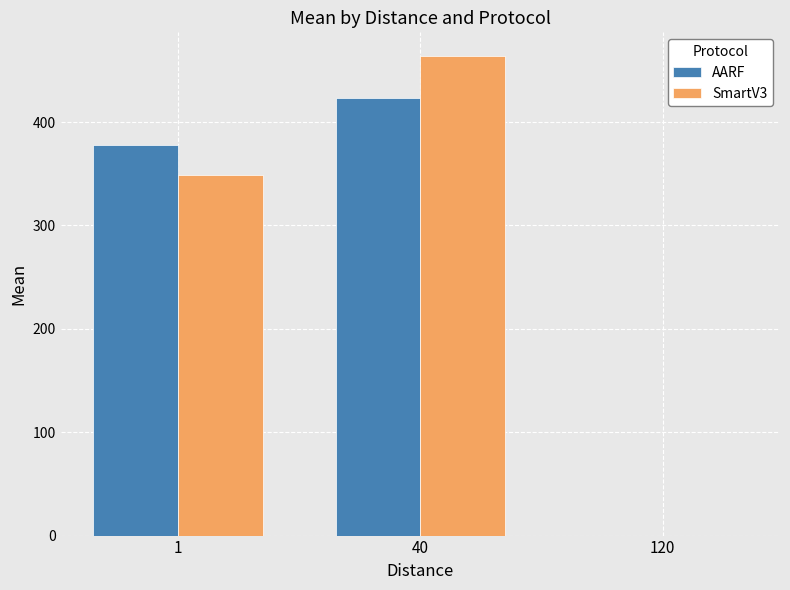

The value of AARF at 120 is 0.0. True or false?

True